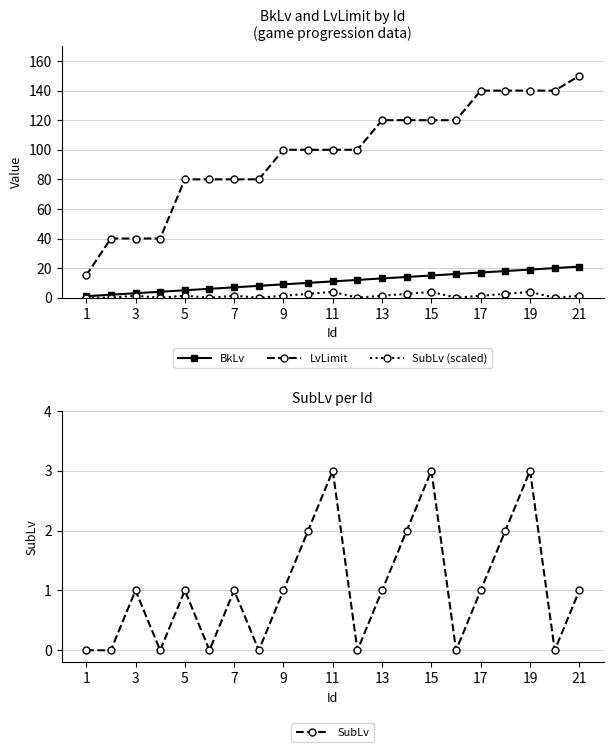

The value of LvLimit at 19 is 34.5. True or false?

False